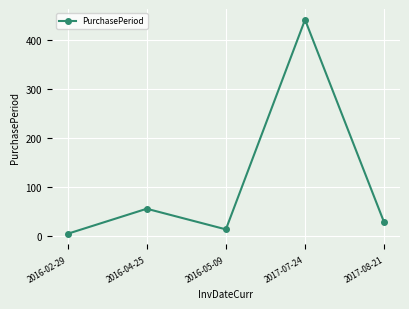

Does the chart display data point markers on the line(s)?

Yes